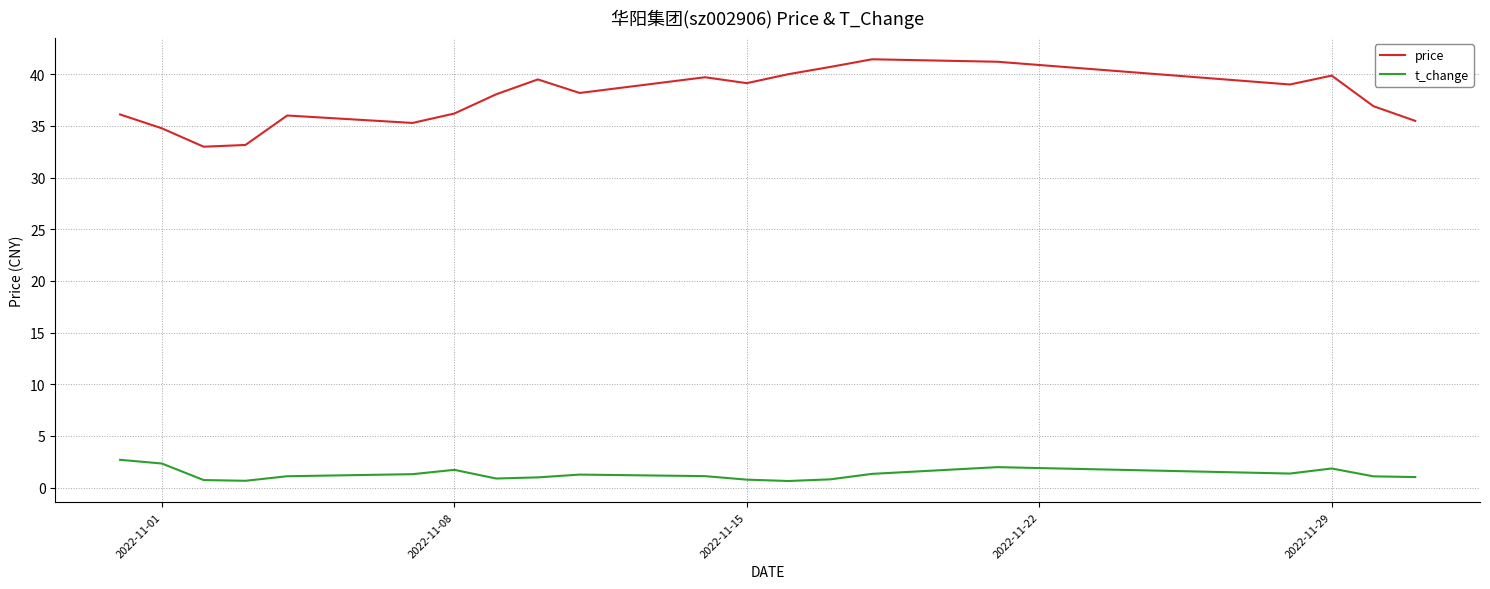

Rank the series by their average value, from highest to lowest.

price, t_change